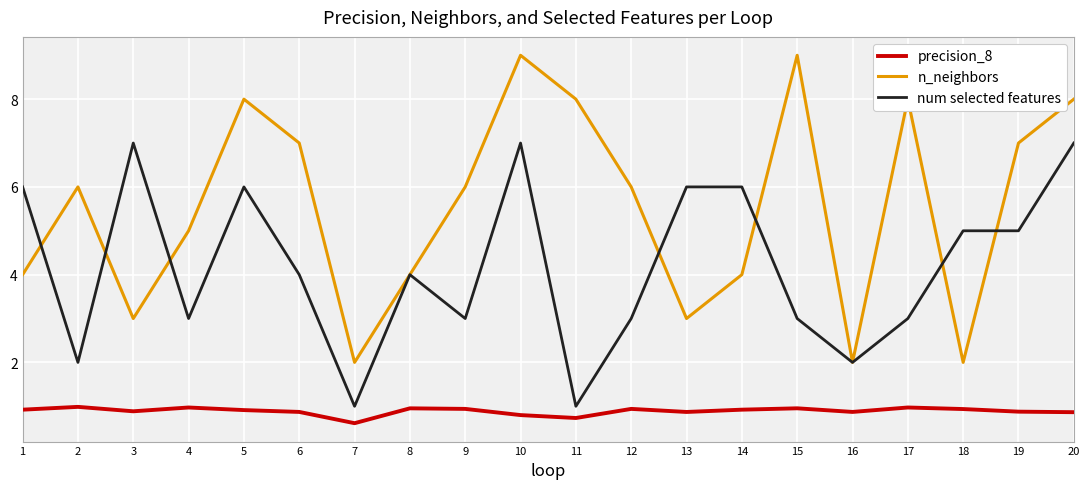

Is it true that precision_8 equals 1.7 at 15?

False